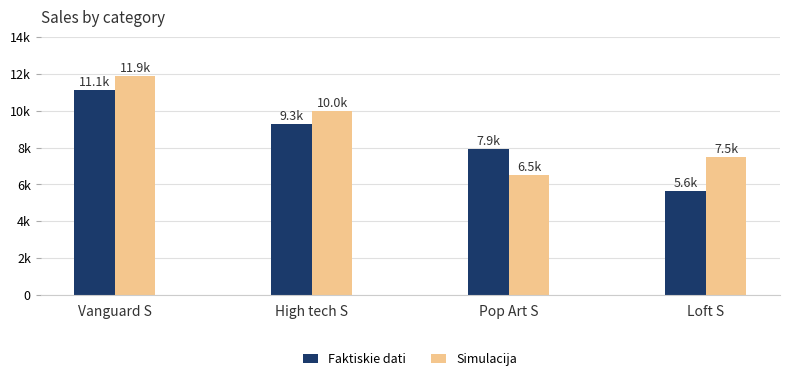

Between Vanguard S and Loft S, which series saw the biggest shift?

Faktiskie dati